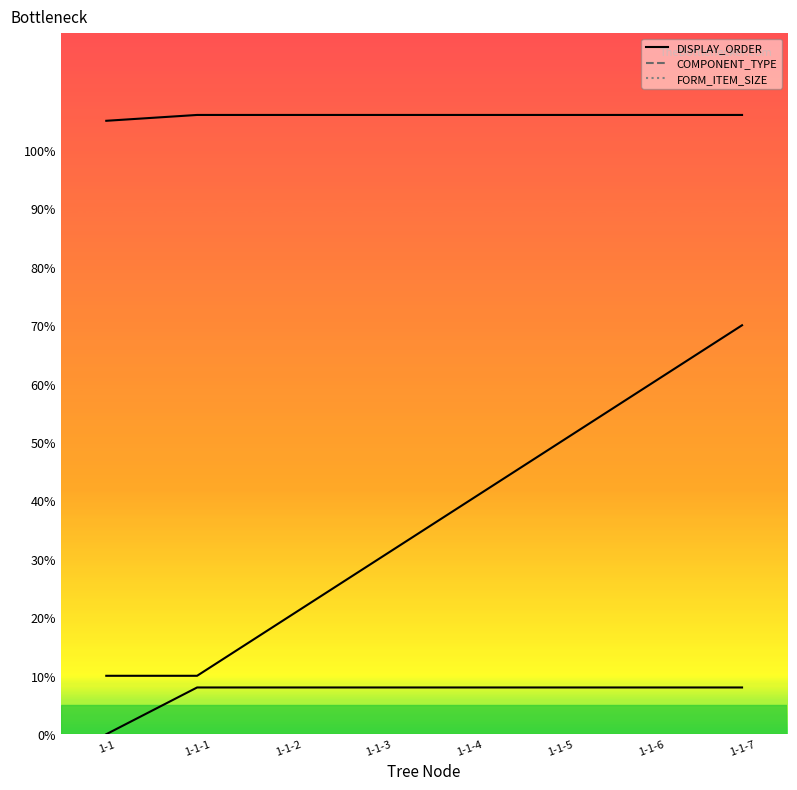

What is the average value of the COMPONENT_TYPE series?

106